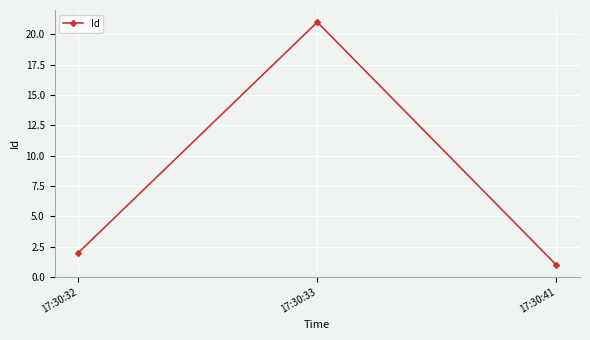

Read the value at 17:30:33.

21